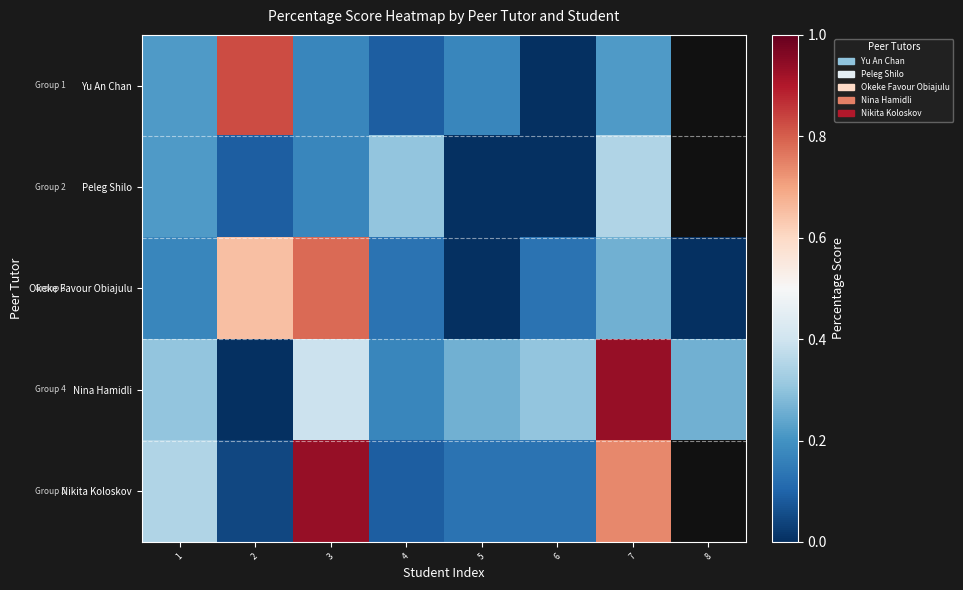

List the labels in order of Peleg Shilo value, largest first.

7, 4, 1, 3, 2, 8, 5, 6